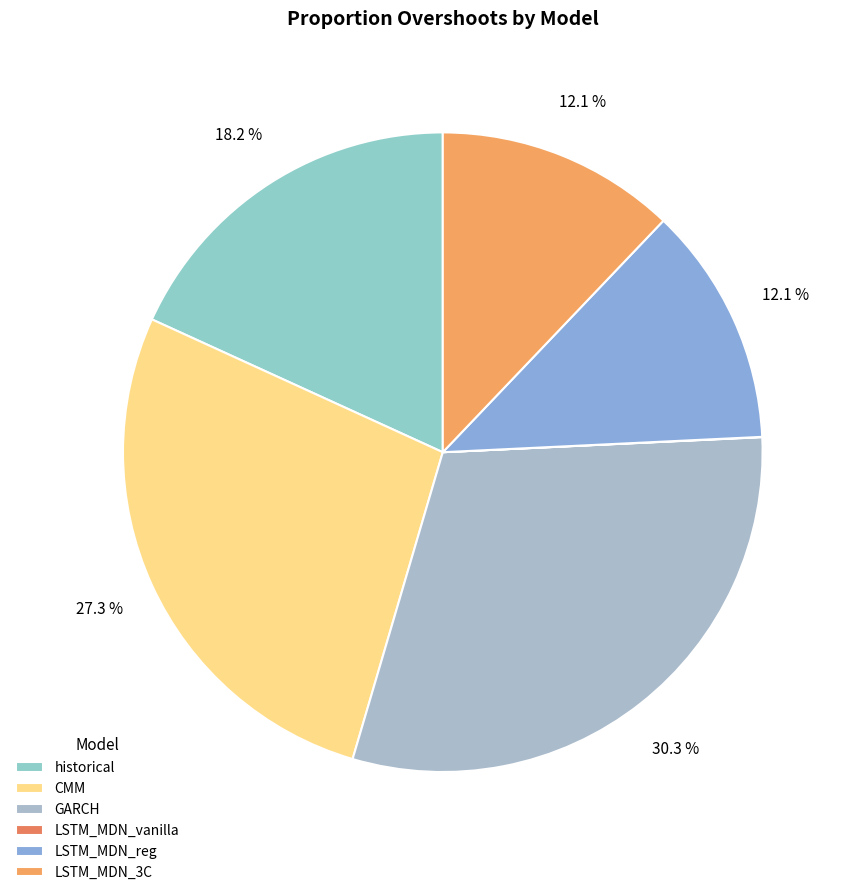

Which slice is the largest?

GARCH